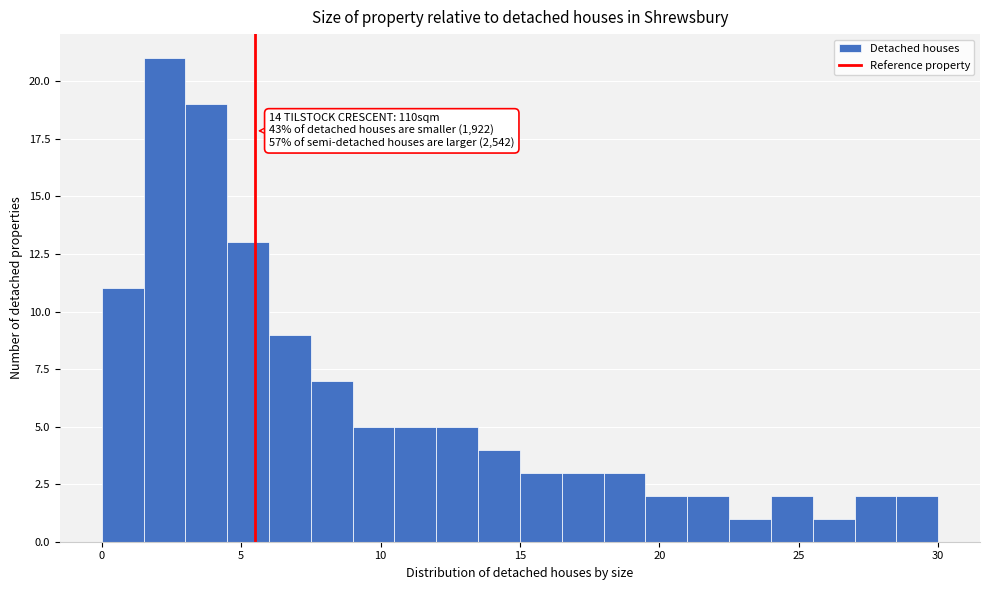

Read against the x-axis, roughly where is the centre of the tallest bar?

2.5